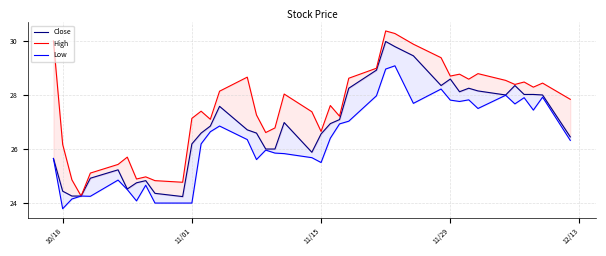

What is the value of the High point at the 12th from the left?

27.1